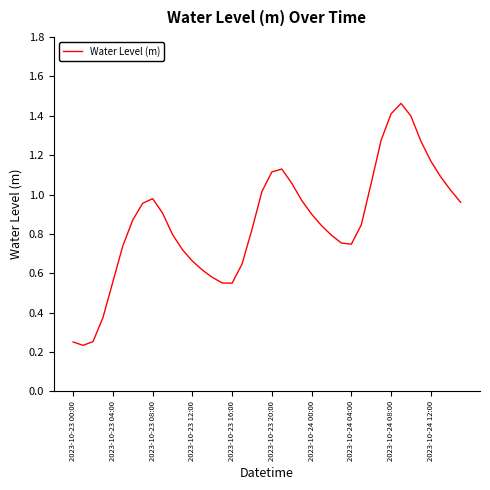

Does the chart have visible grid lines?

No